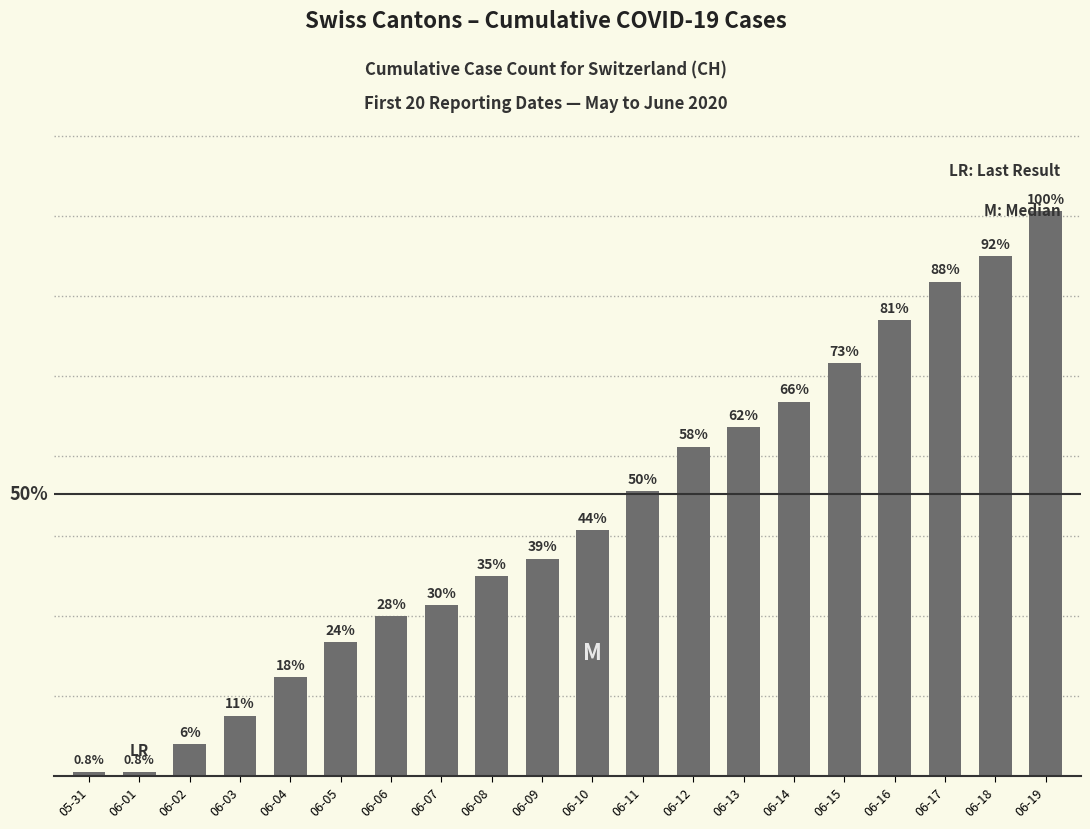

Does the chart contain any negative values?

No